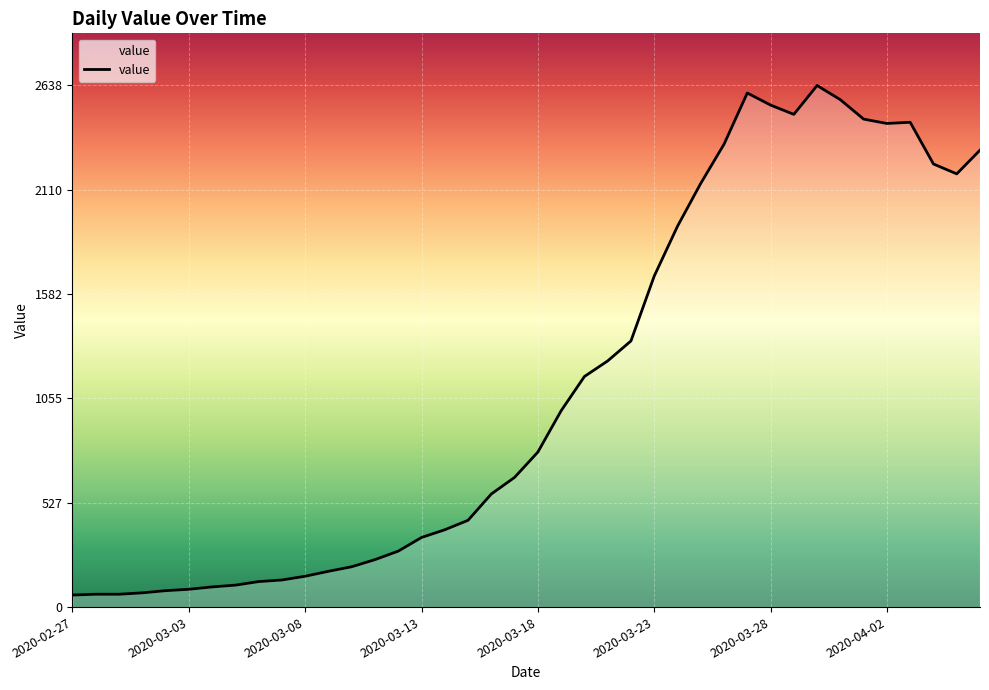

What is the maximum value shown in the chart?

2638